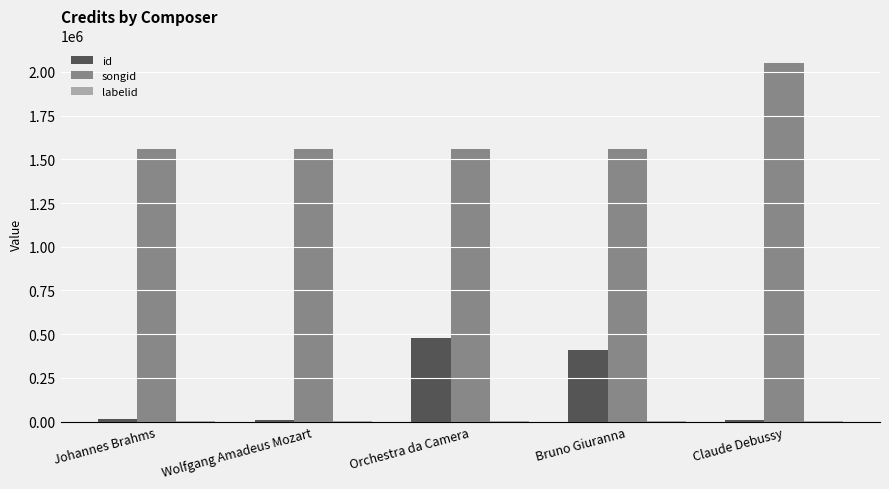

Which series has the largest total across all categories?

songid